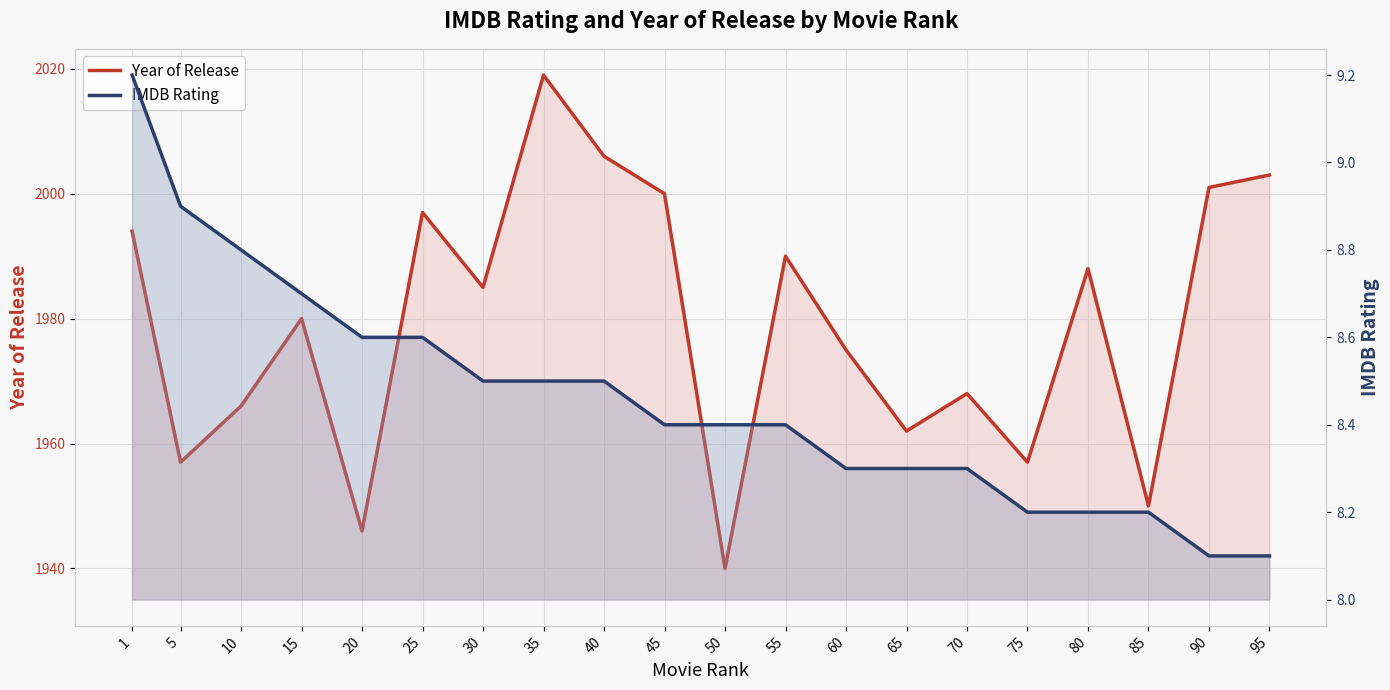

True or false: Year of Release and IMDB Rating cross at least once.

False